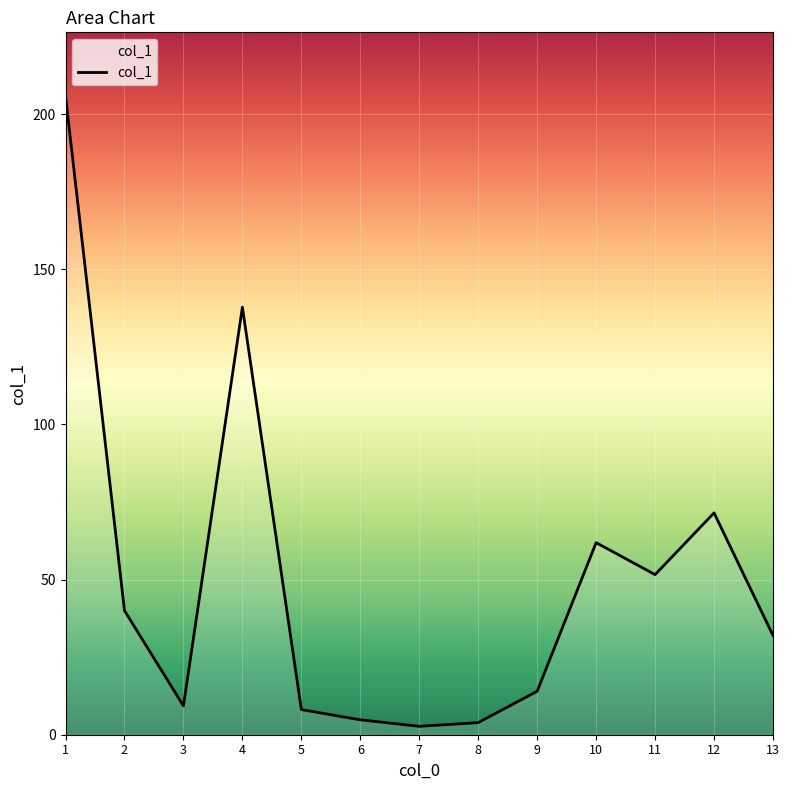

What is the ratio of the value at 3 to the value at 6?

1.9